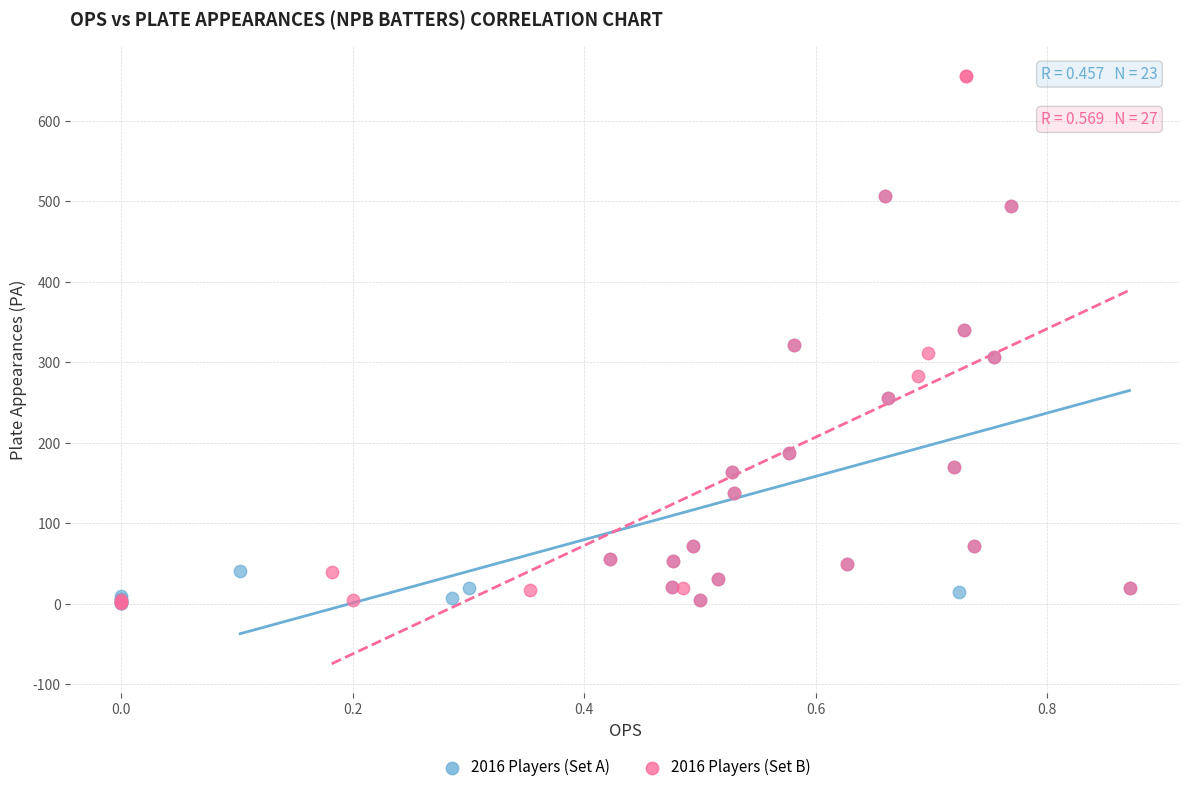

Which series has the largest Y range (max minus min)?

2016 Players (Set B)